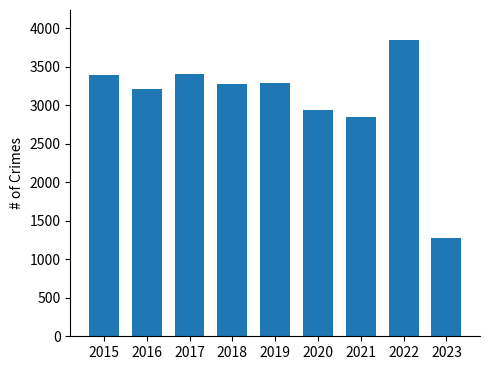

Where does the data first go above 3272?

2015